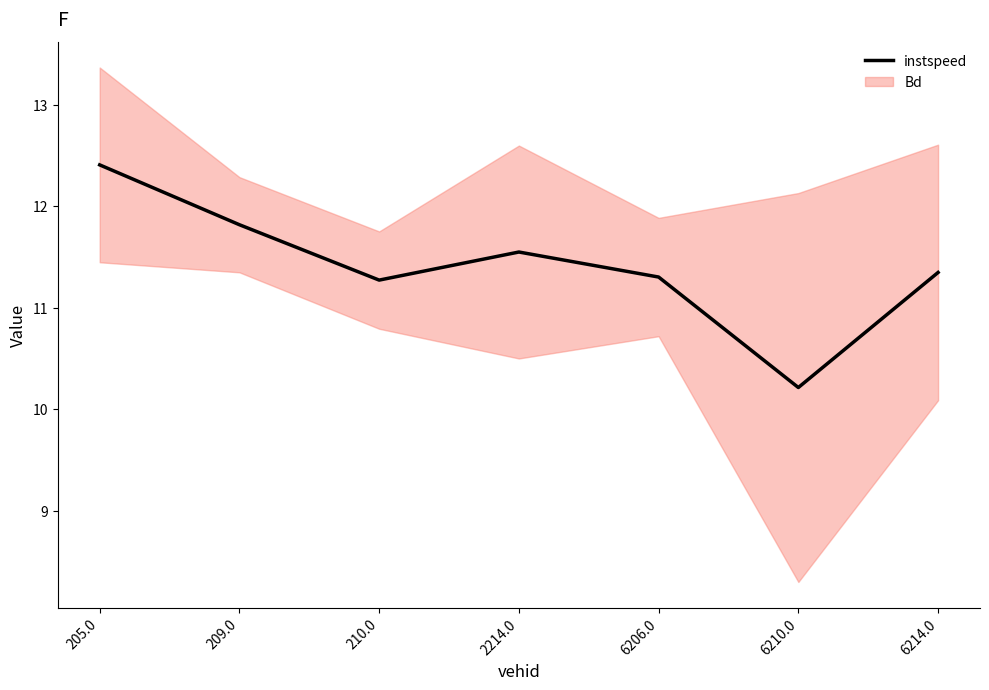

How many data points are less than 11?

1